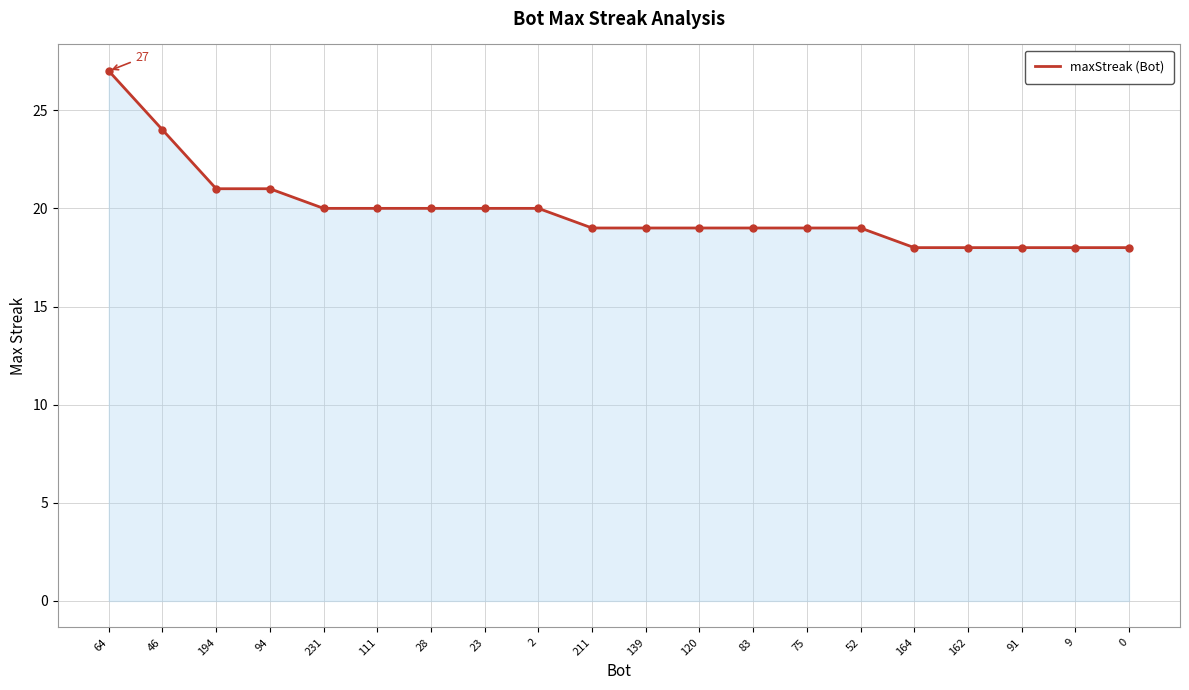

What is the difference between the maximum and second lowest values?

9